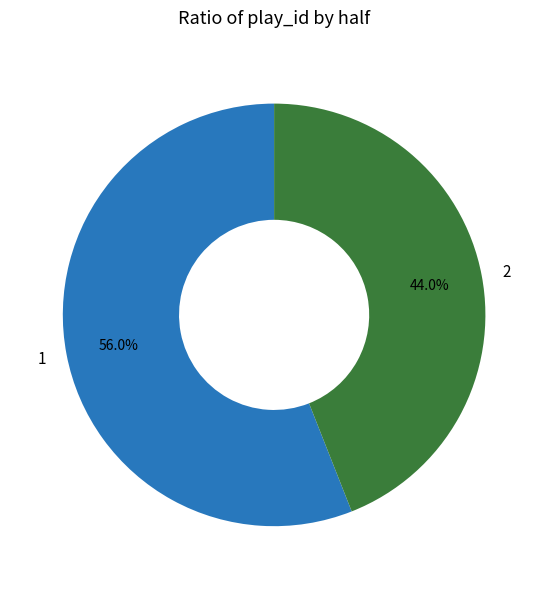

What is the smallest slice in the pie chart?

2